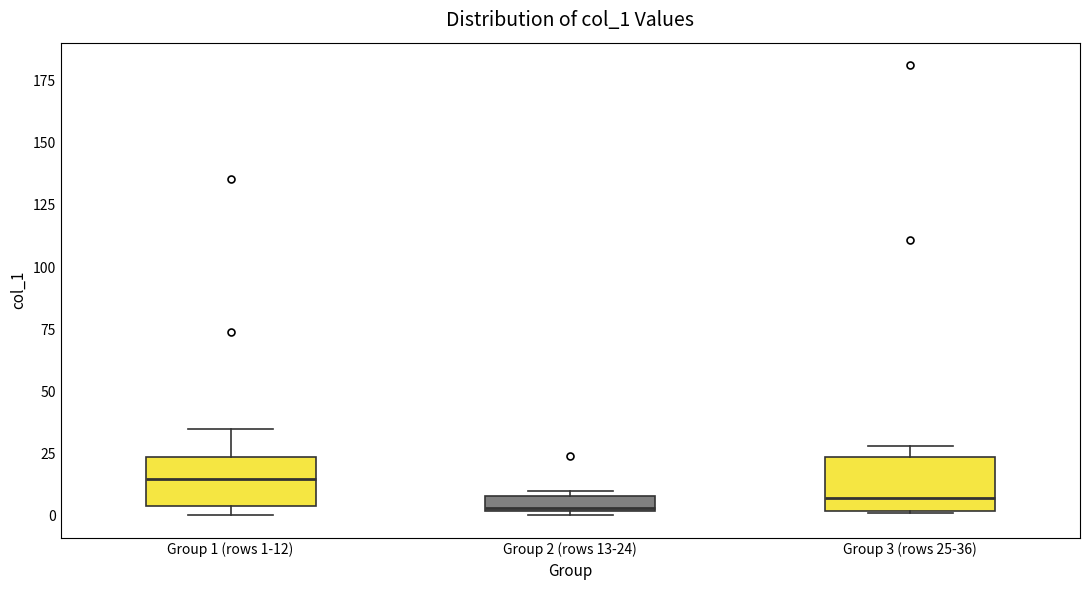

Where is the lower edge of the box for Group 2 (rows 13-24) on the y-axis? The values are not printed on the chart, so give them approximately, as read against the axis.

0